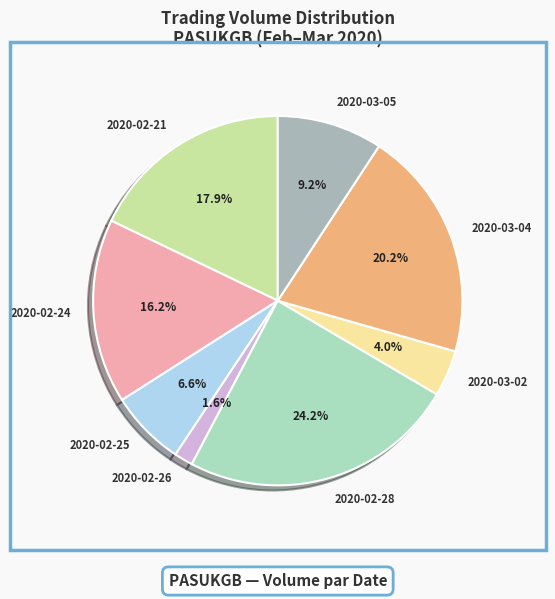

True or false: 2020-02-24 accounts for 16% of the total.

True